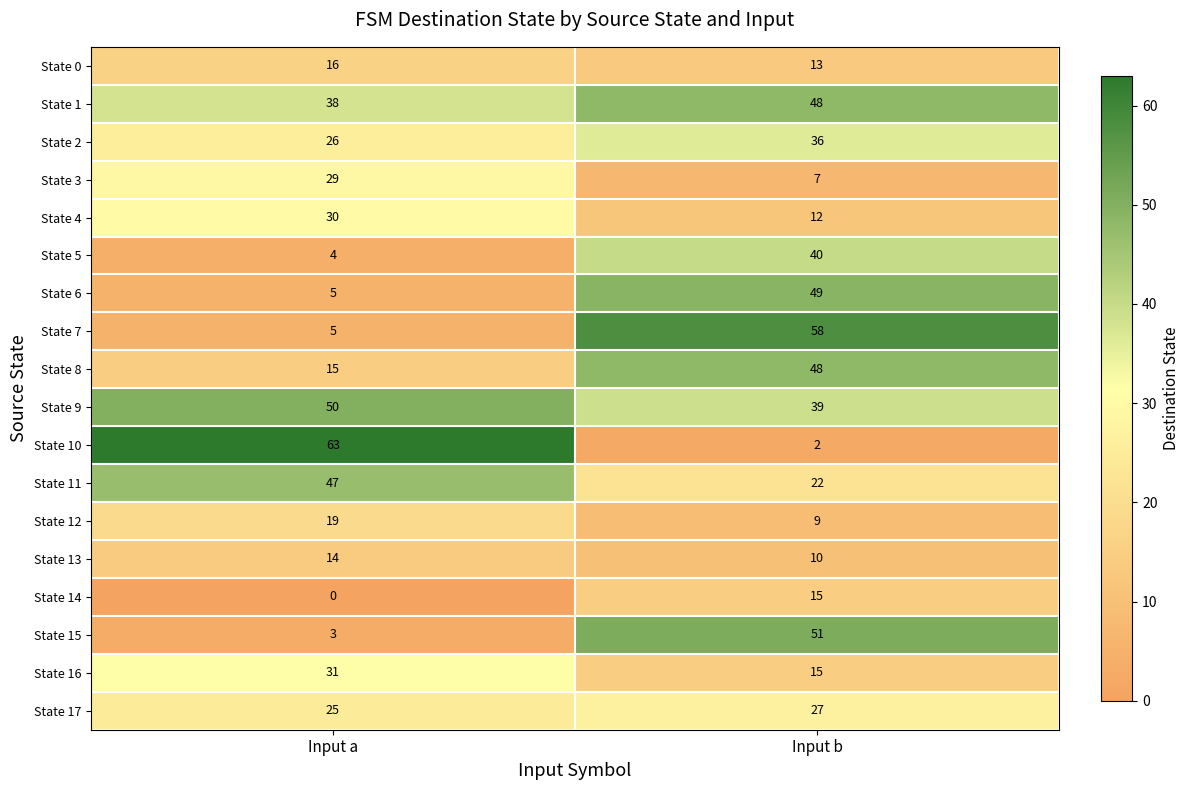

Rank the categories by State 8 value from lowest to highest.

Input a, Input b